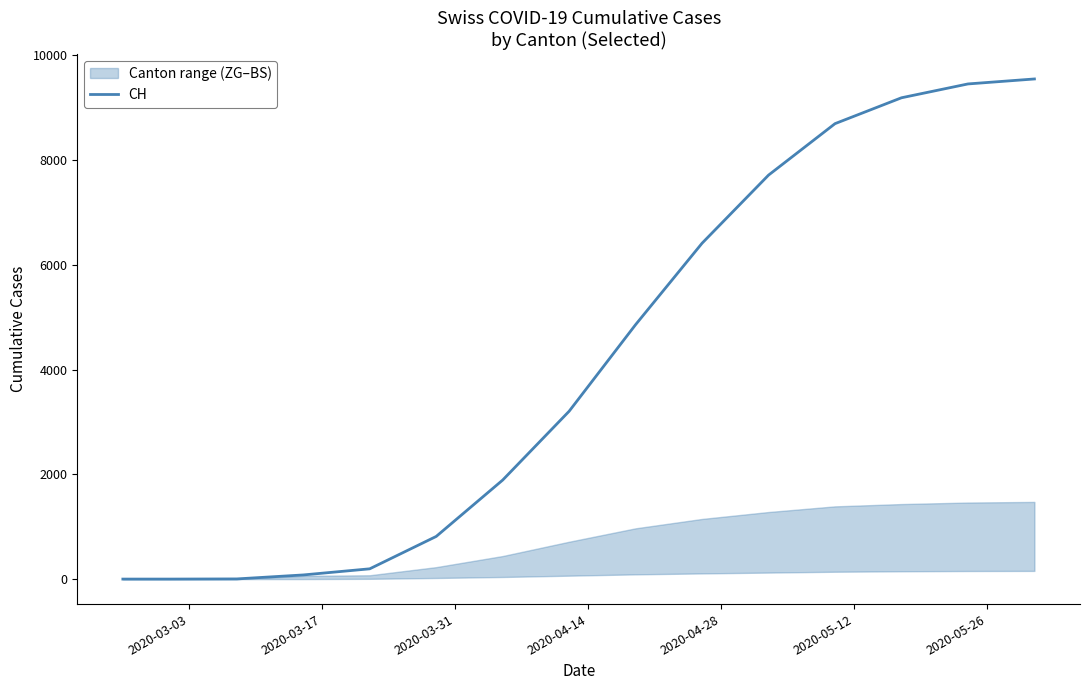

What is the value of the 6th point from the left?

814